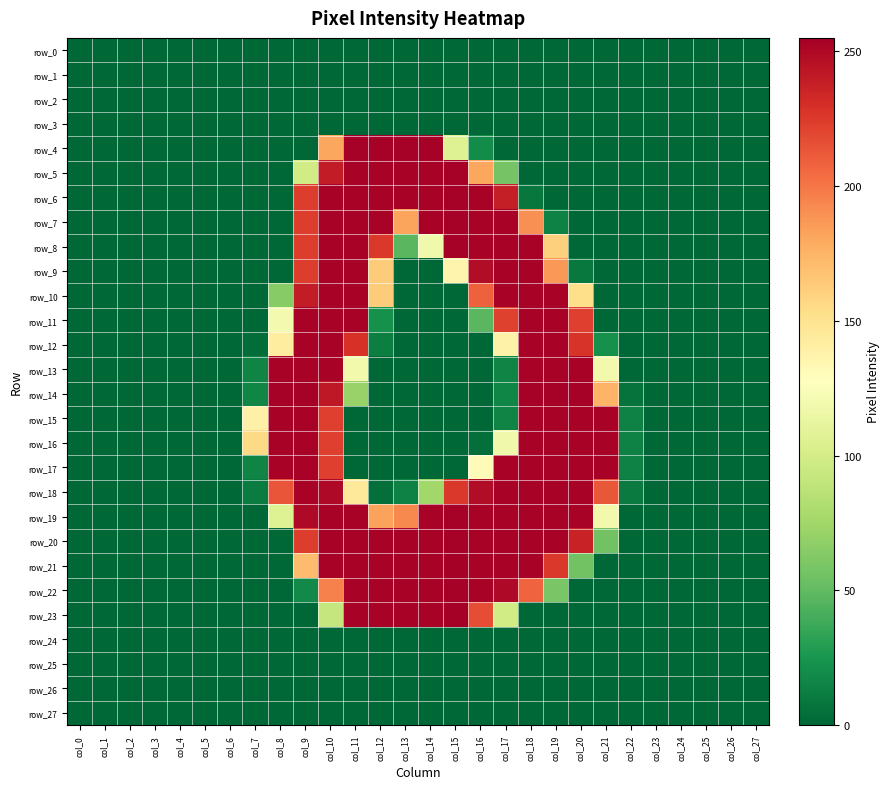

Count the number of categories in the chart.

28